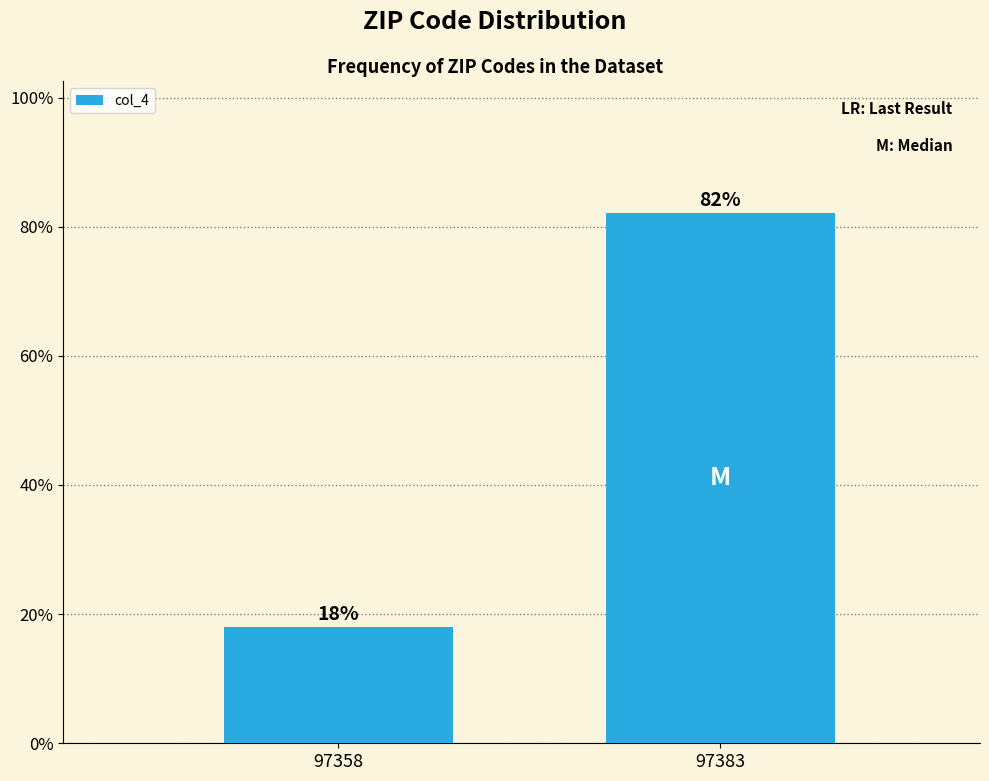

Where does the data first go above 82?

97383